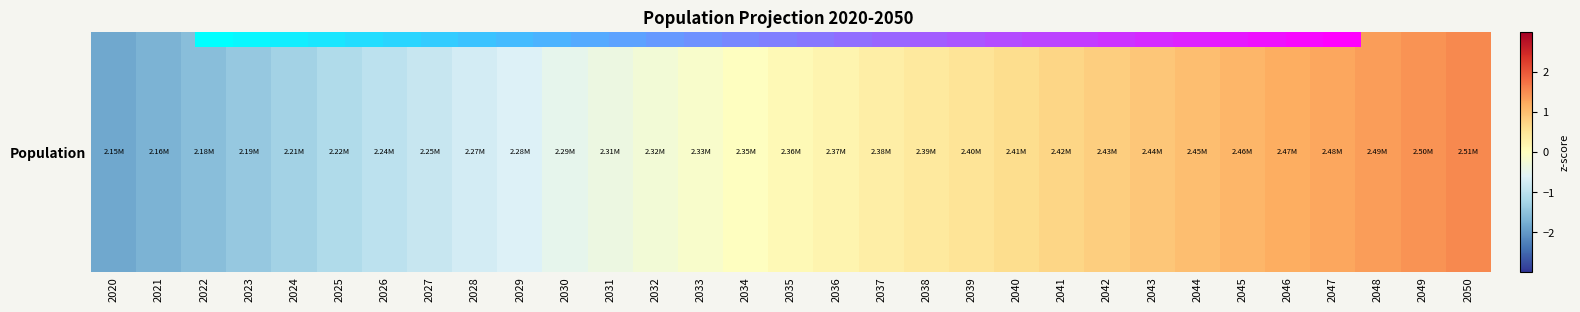

How many categories are shown in the chart?

31